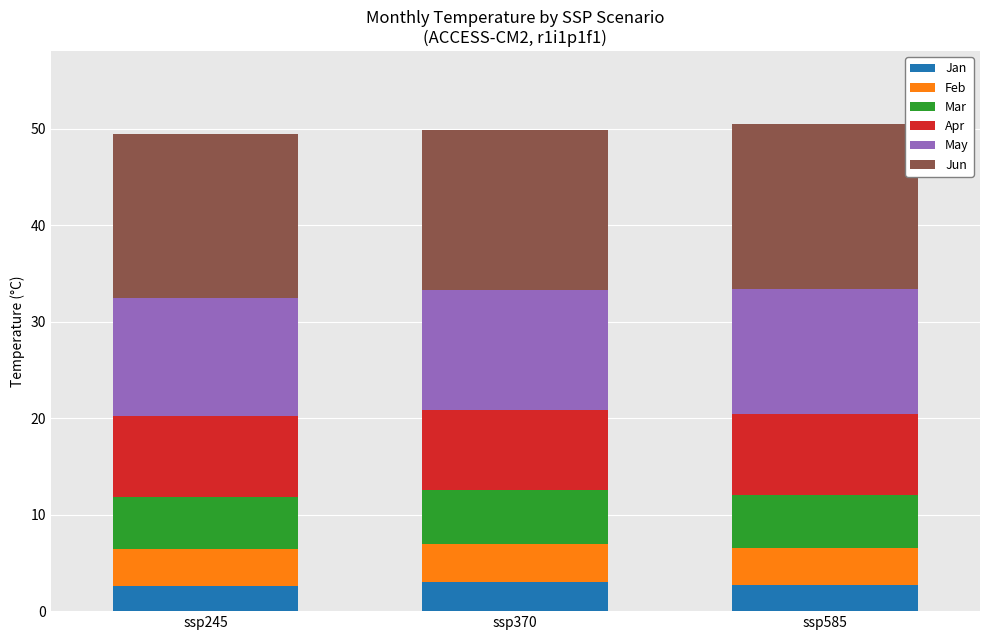

What is the difference between the second highest and minimum values in the Jan series?

0.1